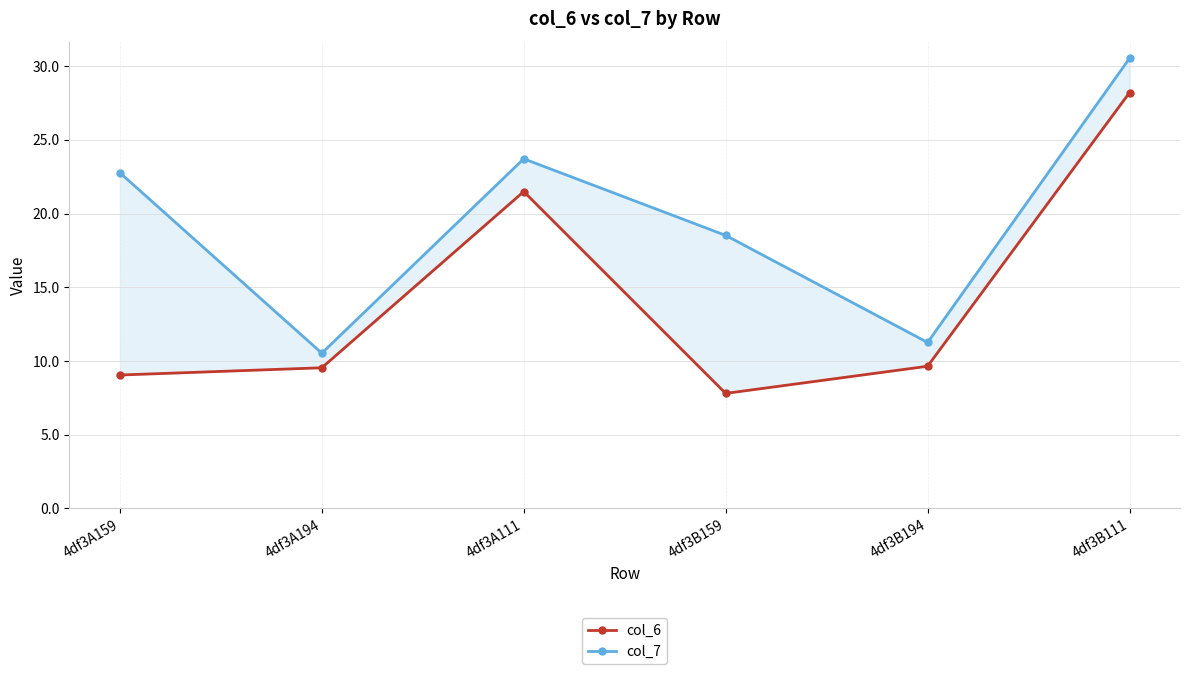

True or false: col_7 has a value of 11.3 at 4df3B194.

True